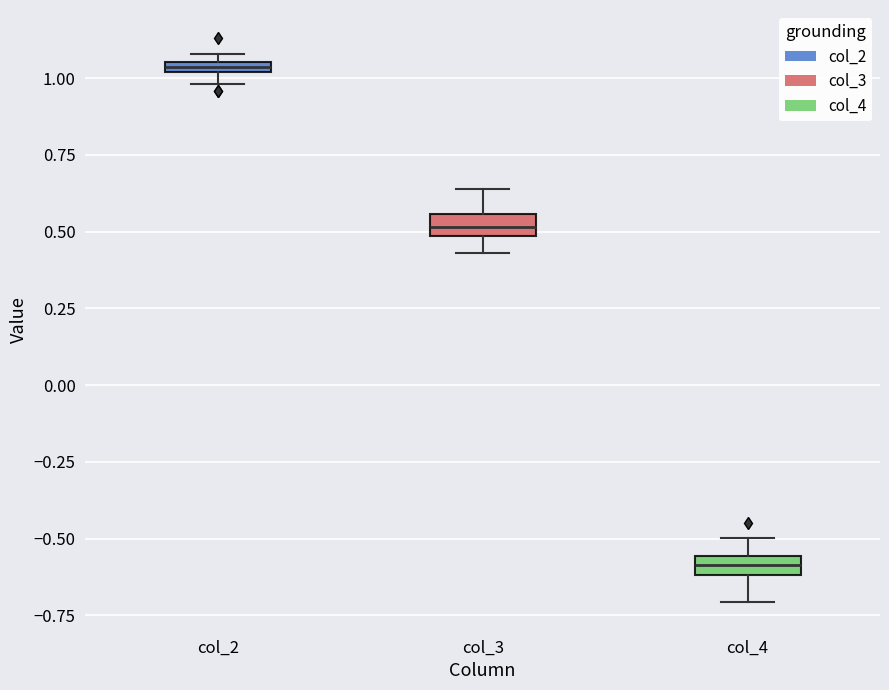

Which box's median line is the highest?

col_2